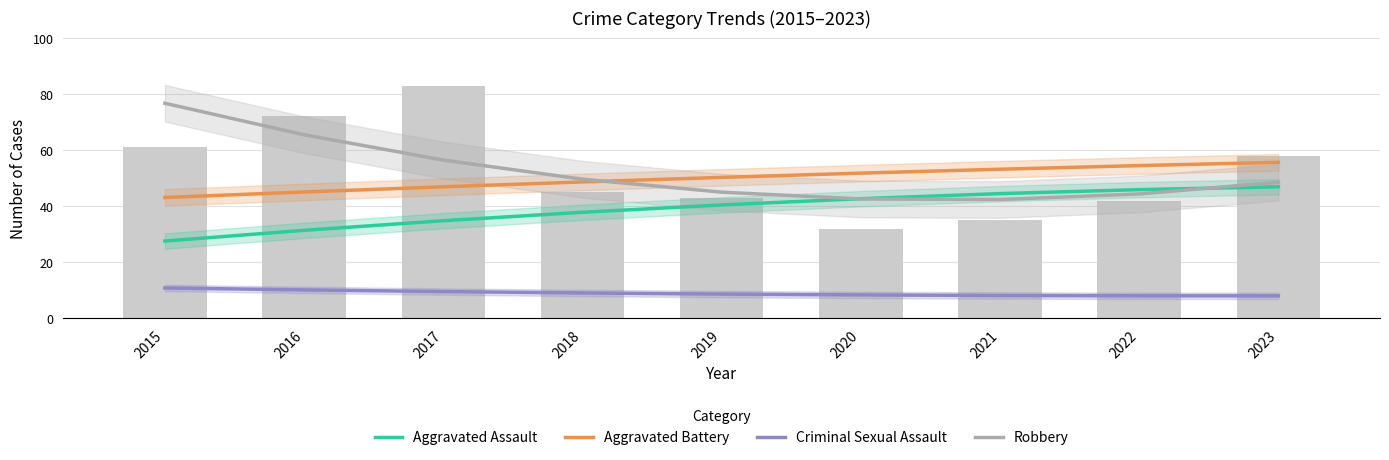

What is the minimum value shown in the chart?

8.1